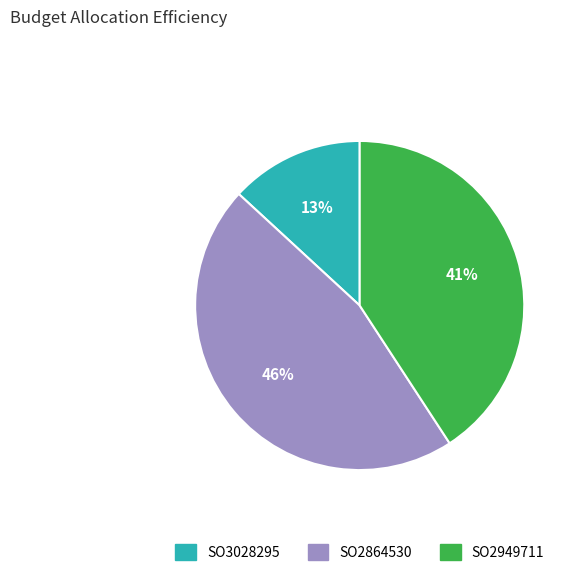

To the nearest percent, what is the average slice percentage?

33%